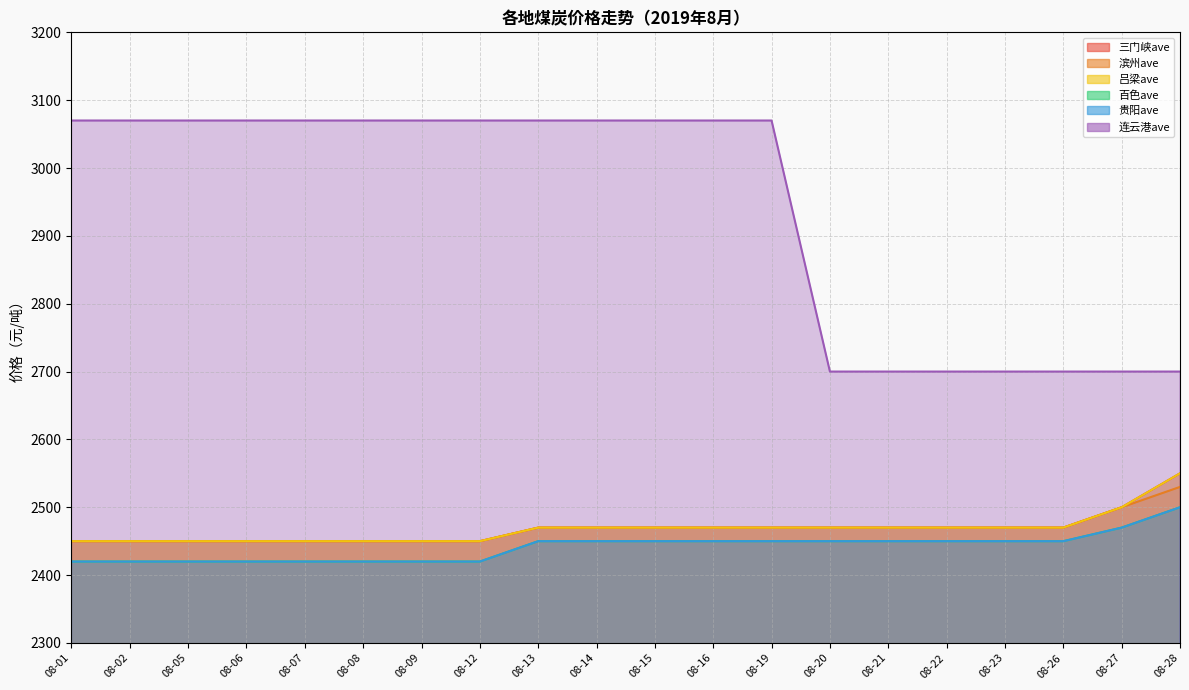

Rank the categories by 吕梁ave value from lowest to highest.

08-01, 08-02, 08-05, 08-06, 08-07, 08-08, 08-09, 08-12, 08-13, 08-14, 08-15, 08-16, 08-19, 08-20, 08-21, 08-22, 08-23, 08-26, 08-27, 08-28